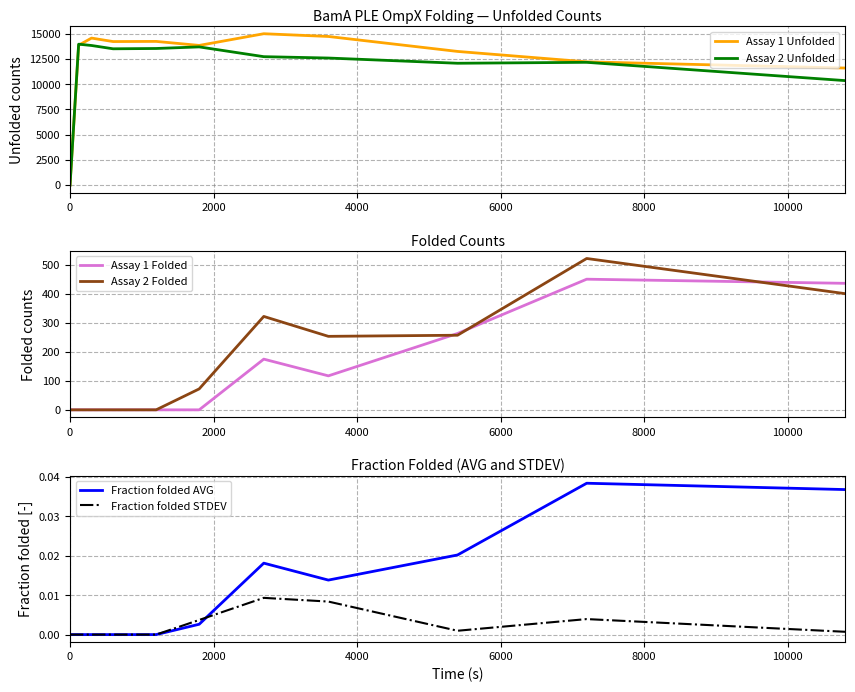

Is it true that Fraction folded AVG equals 0.0 at 10?

False